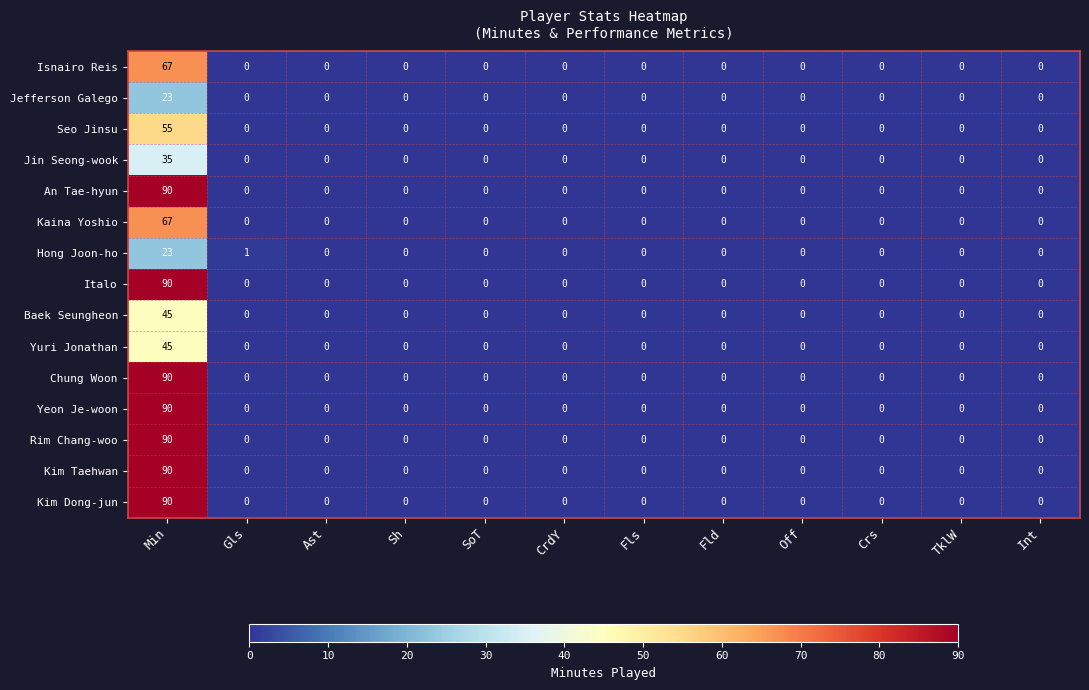

At how many categories does at least one series exceed 17?

1